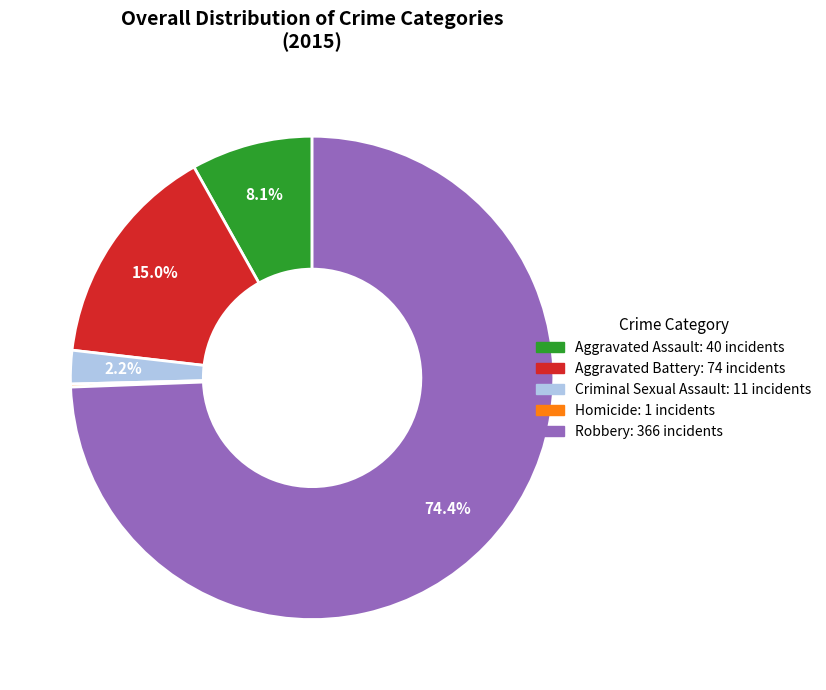

Is it true that Aggravated Assault is 19% of the pie?

False